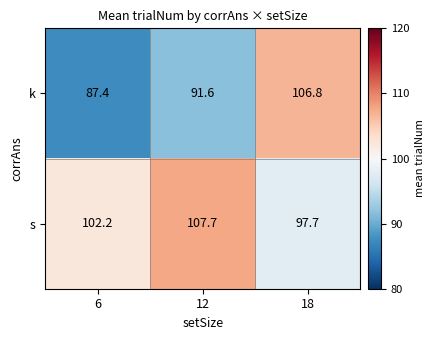

How many values in the s series exceed 102?

2